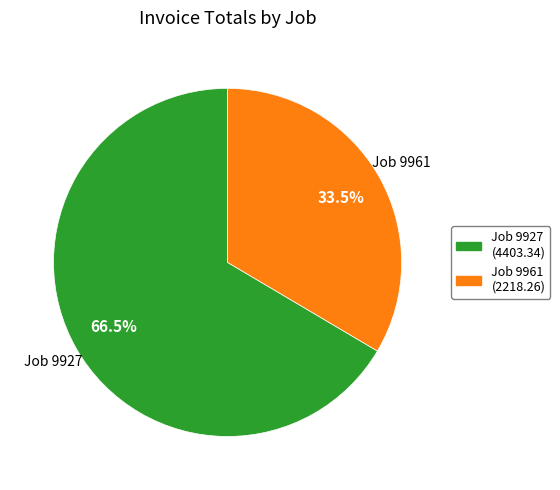

Is there any slice that represents more than half of the pie?

Yes